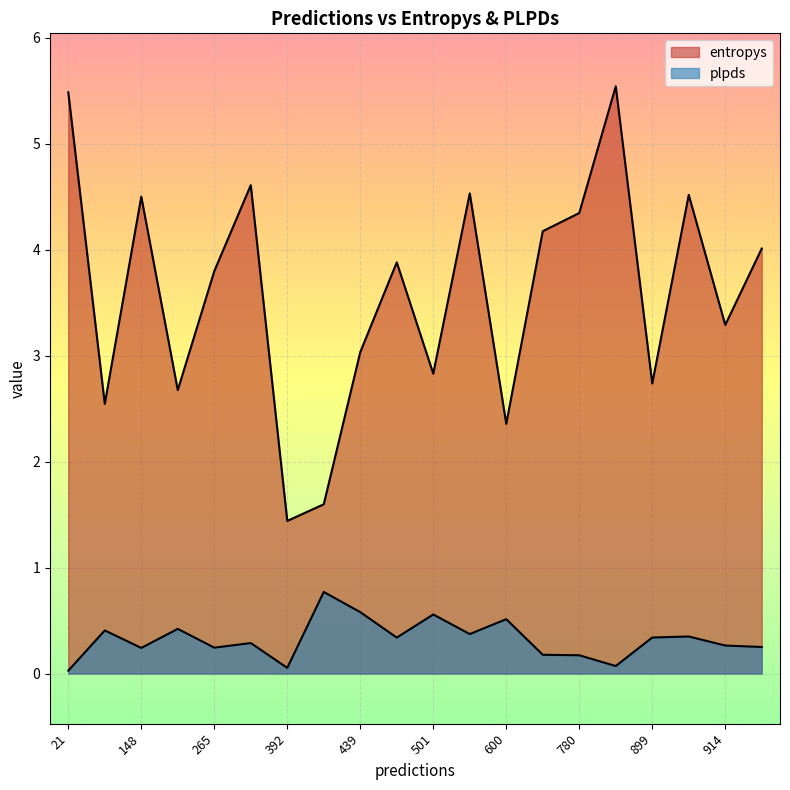

Does the chart display data point markers on the line(s)?

No